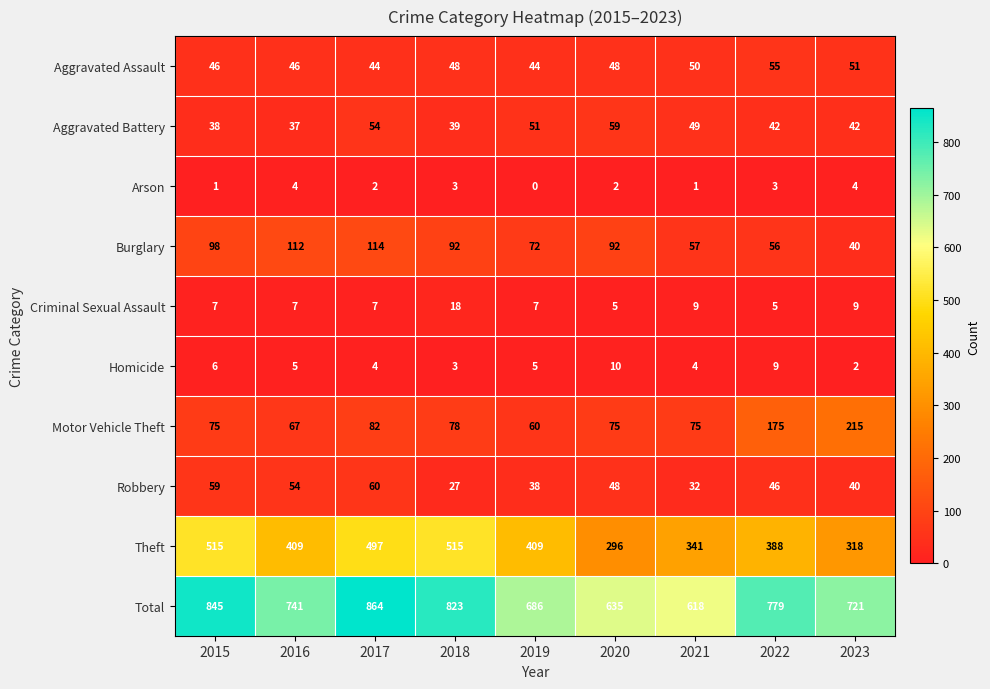

At which label does Criminal Sexual Assault reach its peak?

2018